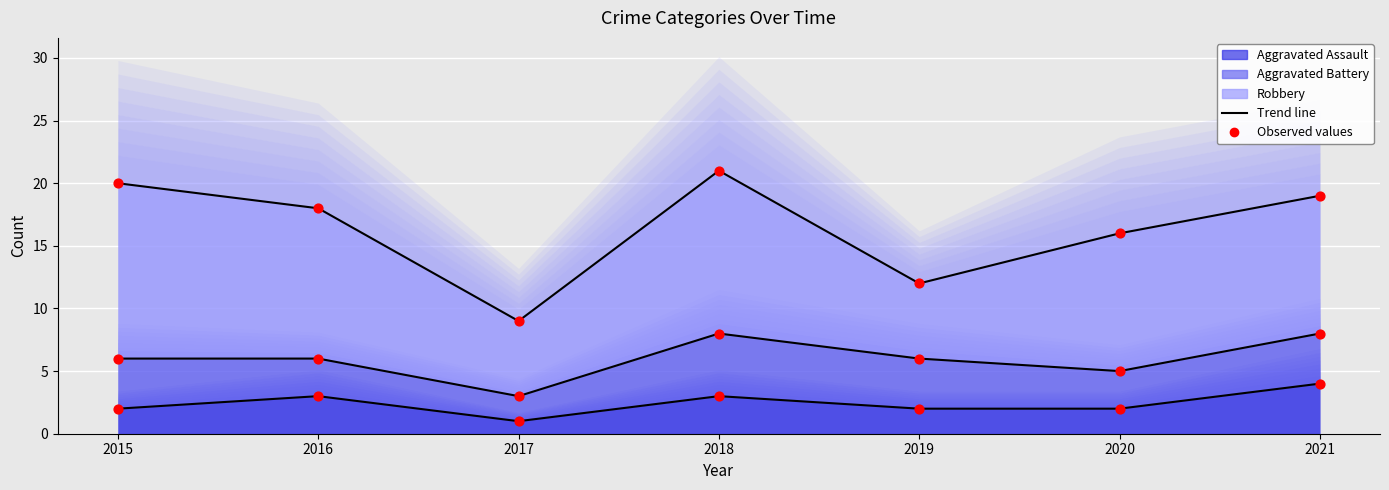

At which category is the sum across all series the highest?

2018